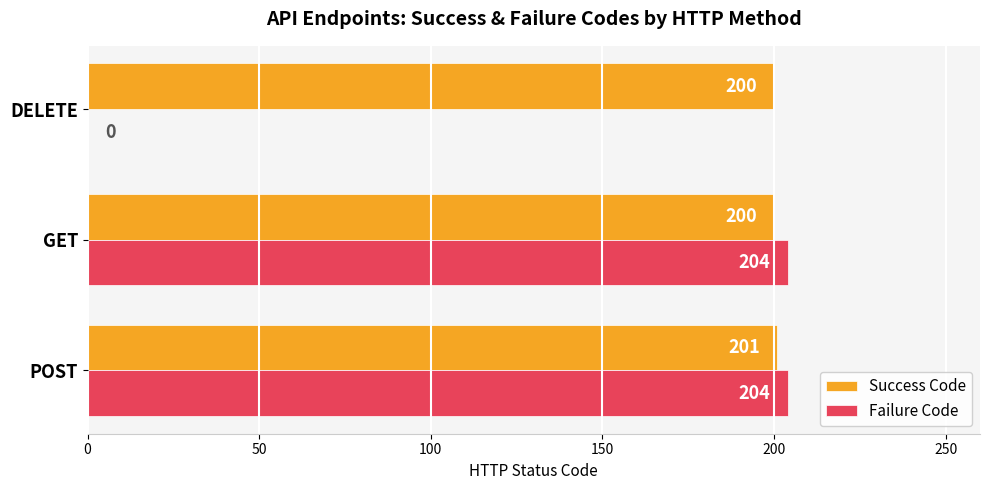

What is the sum of the Success Code values at POST and DELETE?

401